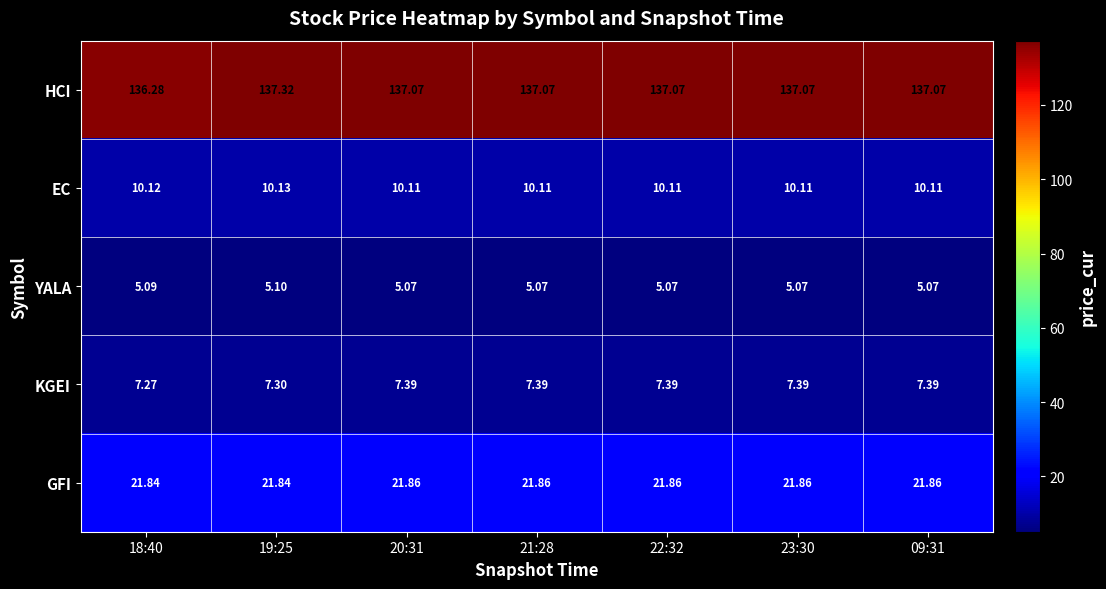

List the series in order of their peak value, highest first.

HCI, GFI, EC, KGEI, YALA